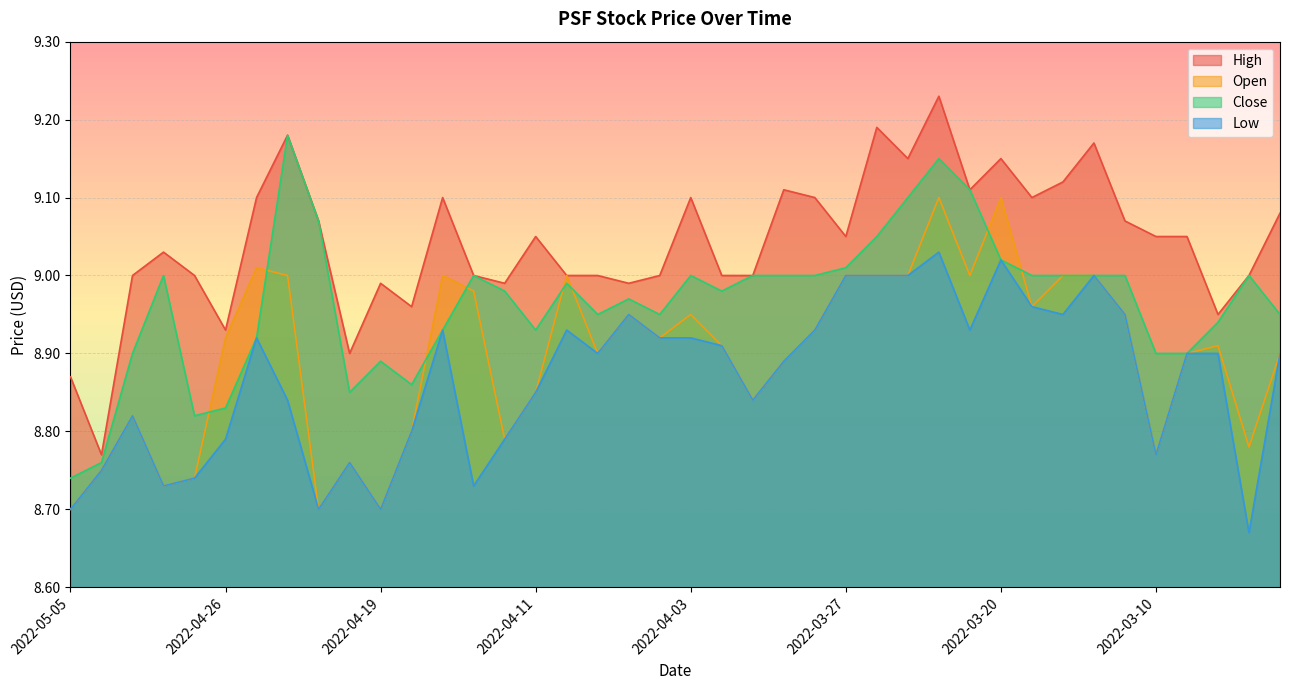

What are all the series names shown in the legend?

High, Open, Close, Low